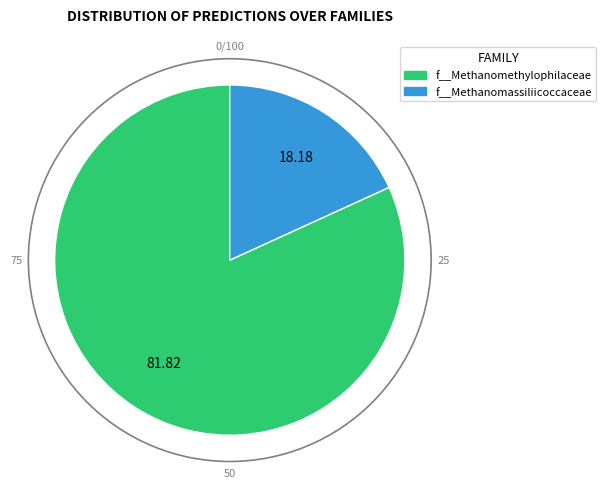

Is there any slice that represents more than half of the pie?

Yes